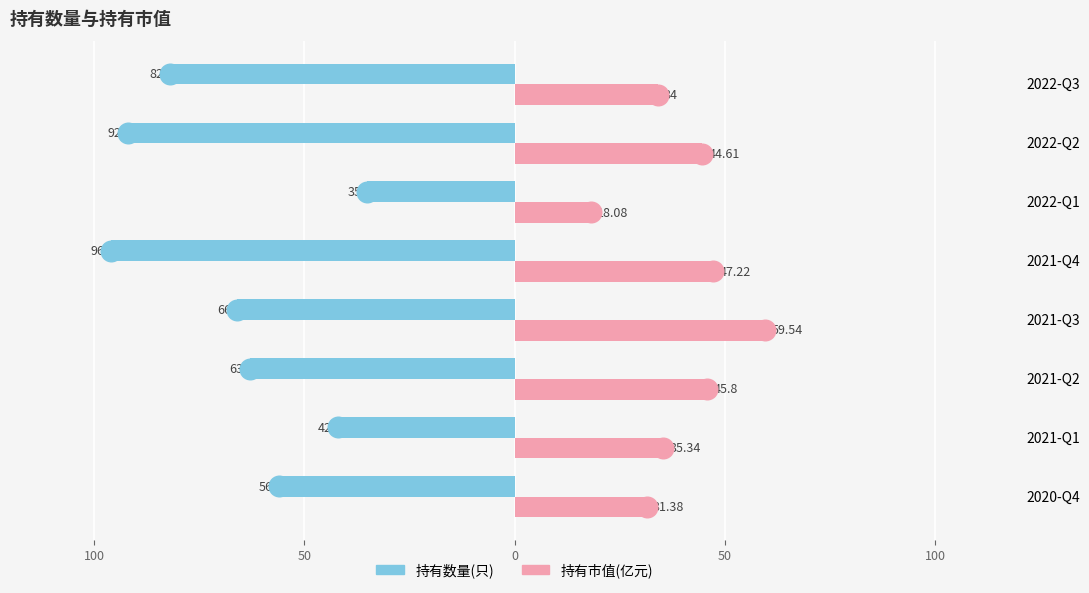

What are all the series names shown in the legend?

持有数量(只), 持有市值(亿元)